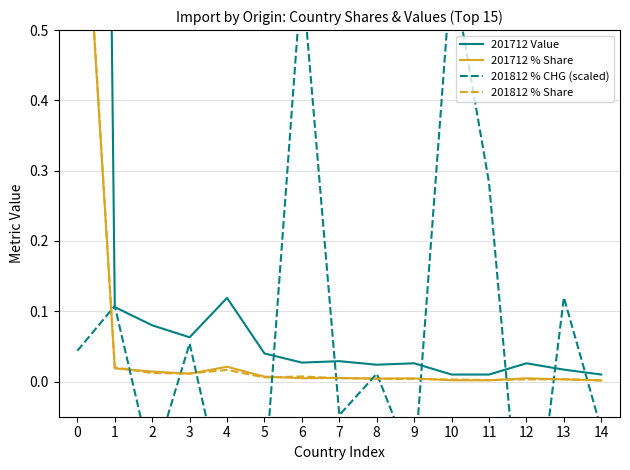

Reading left to right, list all the values displayed in this chart.

201712 Value: 0=5.0	1=0.1	2=0.1	3=0.1	4=0.1	5=0.0	6=0.0	7=0.0	8=0.0	9=0.0	10=0.0	11=0.0	12=0.0	13=0.0	14=0.0
201712 % Share: 0=0.9	1=0.0	2=0.0	3=0.0	4=0.0	5=0.0	6=0.0	7=0.0	8=0.0	9=0.0	10=0.0	11=0.0	12=0.0	13=0.0	14=0.0
201812 % CHG (scaled): 0=0.0	1=0.1	2=-0.1	3=0.1	4=-0.2	5=-0.1	6=0.6	7=-0.0	8=0.0	9=-0.1	10=0.6	11=0.3	12=-0.3	13=0.1	14=-0.1
201812 % Share: 0=0.9	1=0.0	2=0.0	3=0.0	4=0.0	5=0.0	6=0.0	7=0.0	8=0.0	9=0.0	10=0.0	11=0.0	12=0.0	13=0.0	14=0.0